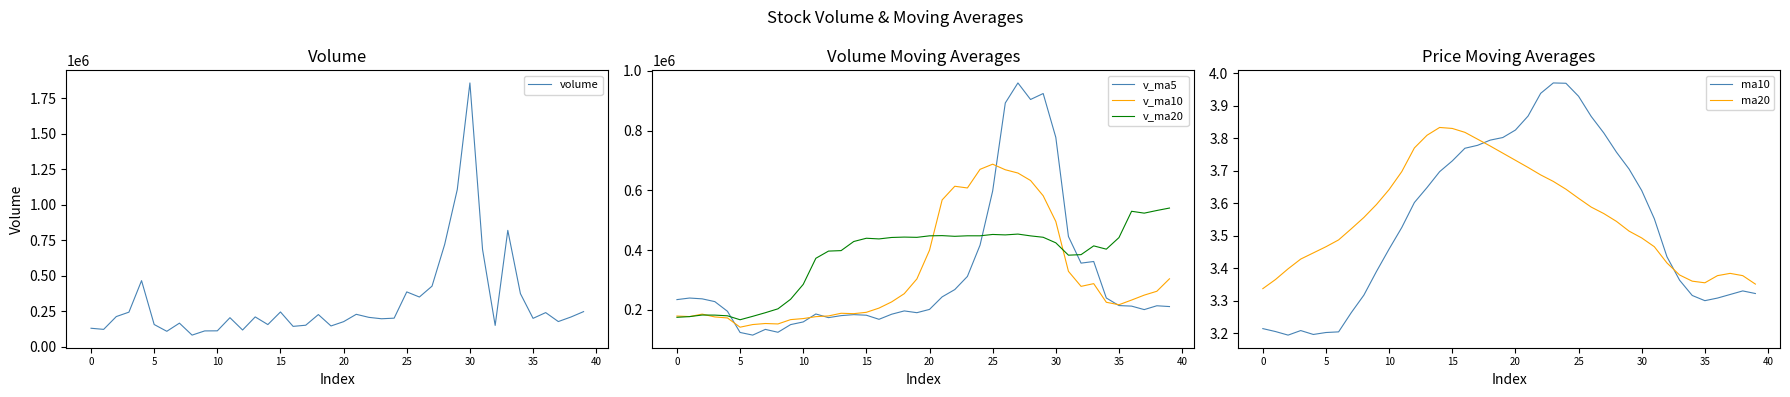

Is it true that volume equals 129996.0 at 0?

True